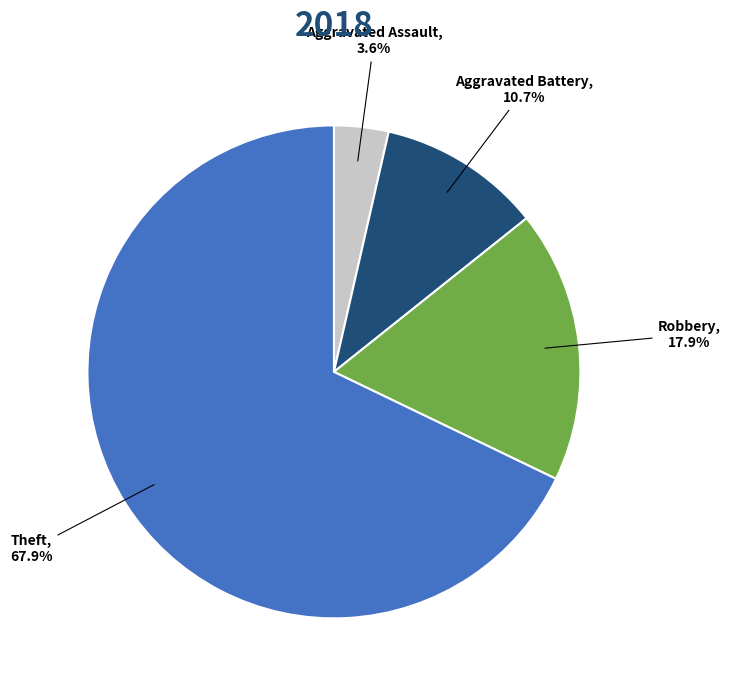

To the nearest percent, what is the combined percentage of Aggravated Assault and Theft?

71%